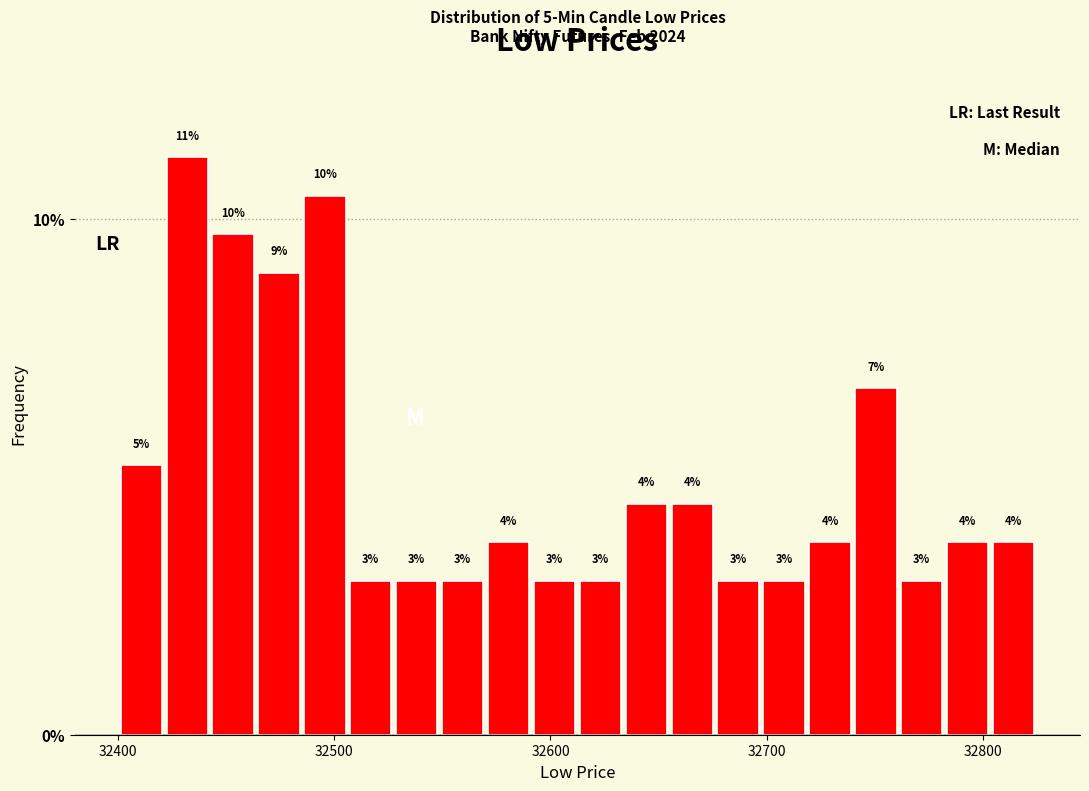

Read against the x-axis, roughly where is the centre of the tallest bar?

32430